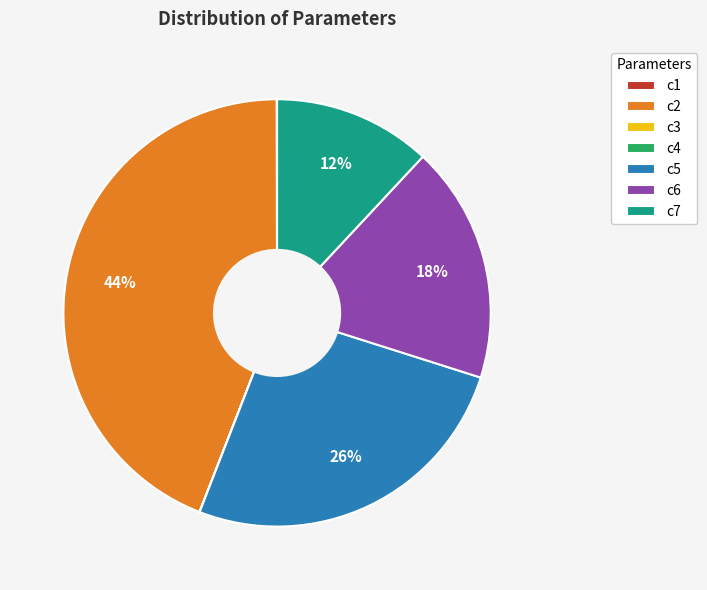

Is there a majority slice in this chart?

No